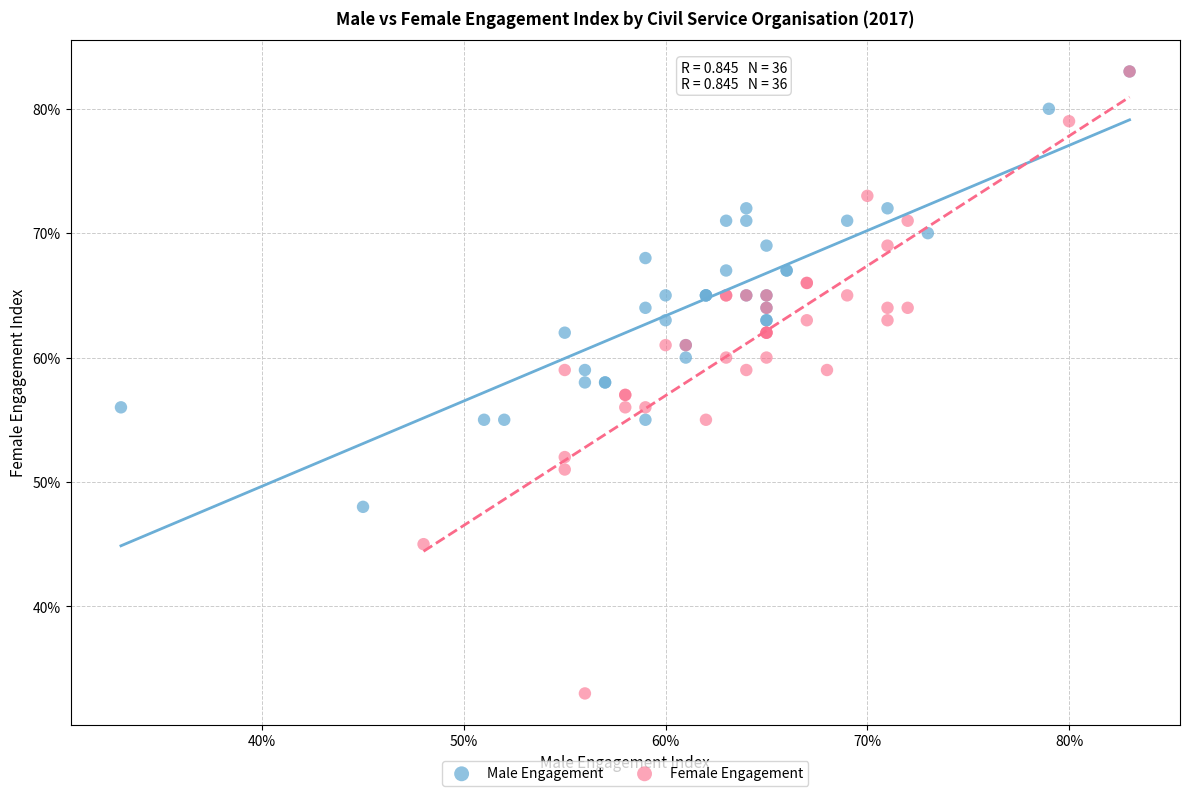

What are all the series names shown in the legend?

Male Engagement, Female Engagement